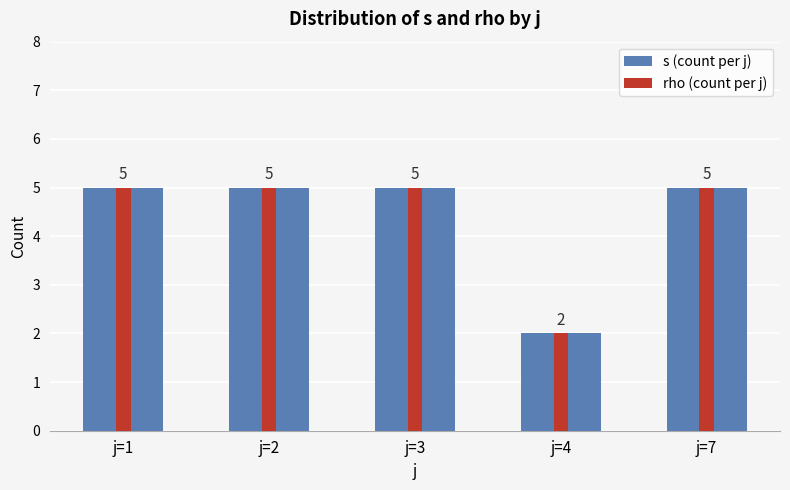

Reading left to right, extract all data points from this chart.

s (count per j): j=1=5	j=2=5	j=3=5	j=4=2	j=7=5
rho (count per j): j=1=5	j=2=5	j=3=5	j=4=2	j=7=5